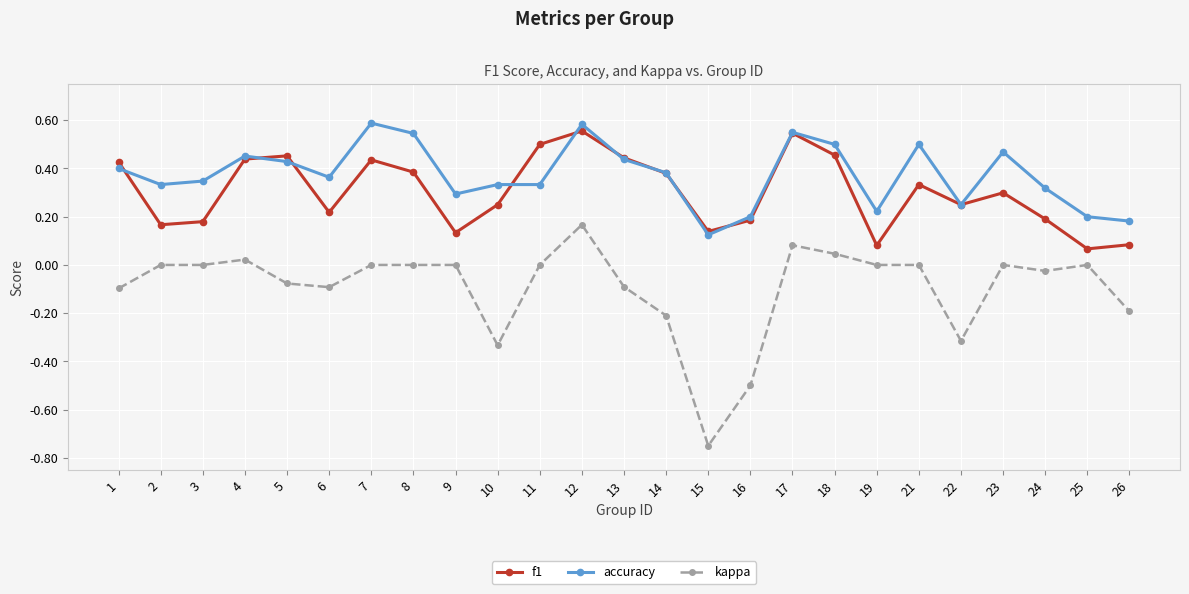

Which series has the largest range (max minus min)?

kappa